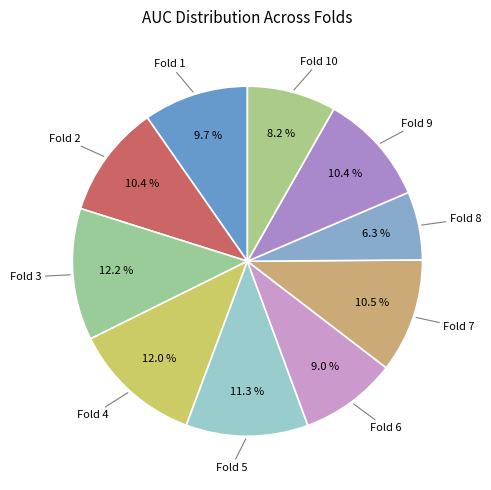

Is there any slice that represents more than half of the pie?

No